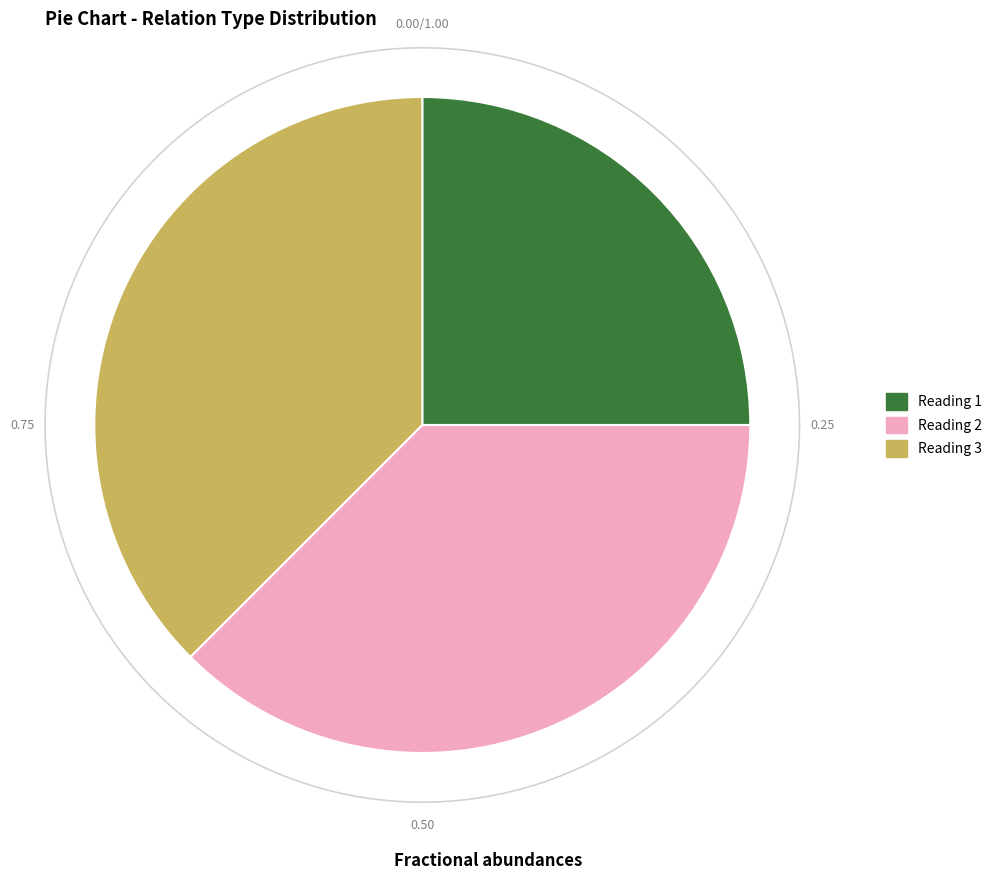

Is Reading 1 the majority of the pie?

No